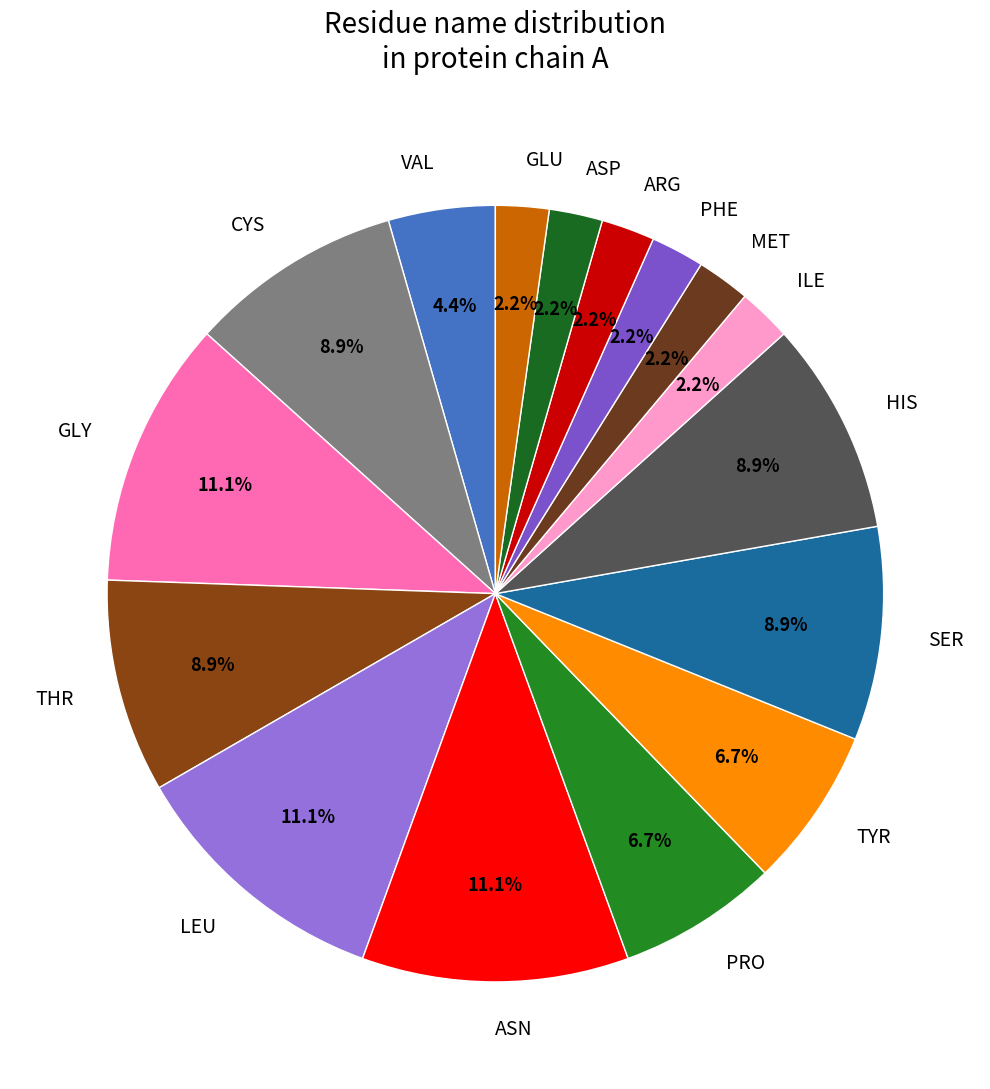

To the nearest percent, what percentage of the pie is ILE?

2%